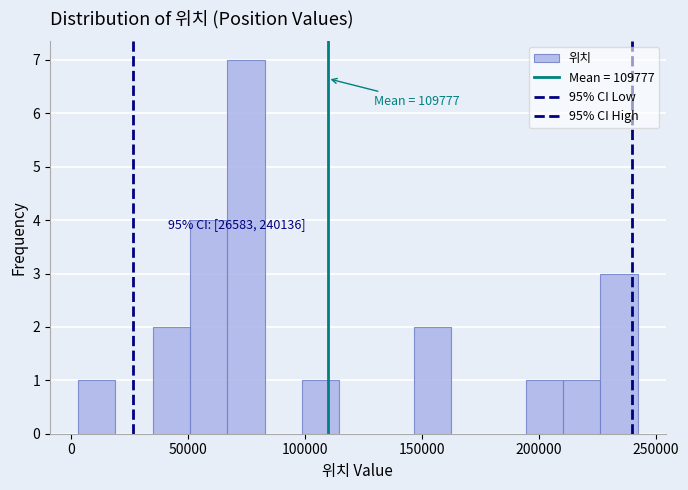

Read against the x-axis, roughly where is the centre of the tallest bar?

75000